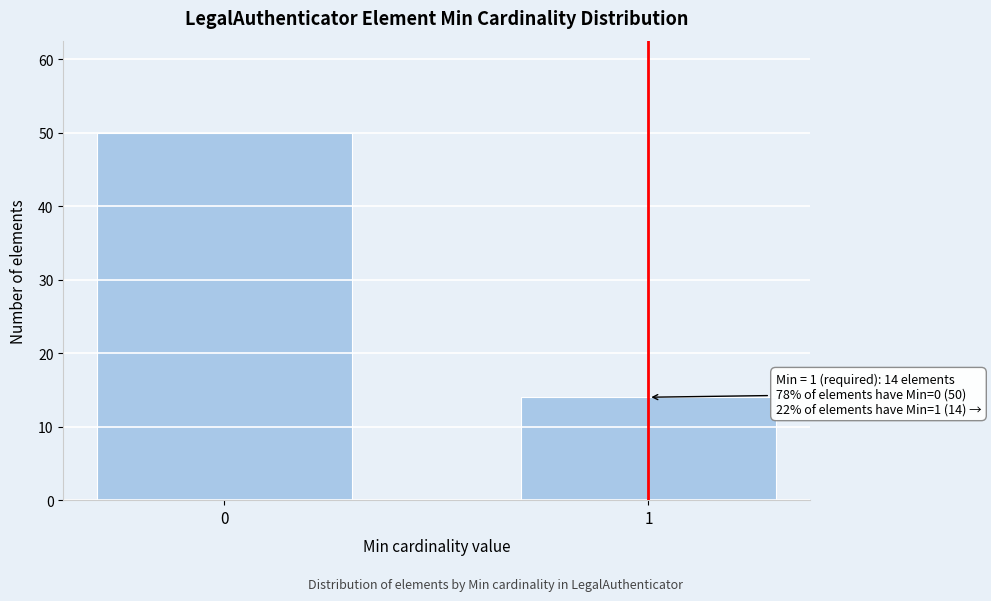

Reading left to right, extract all data points from this chart.

0=50	1=14